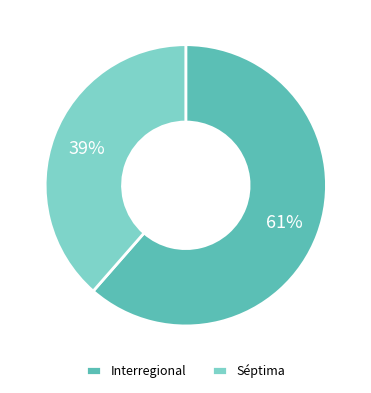

Is the sum of Interregional and Séptima greater than half?

Yes